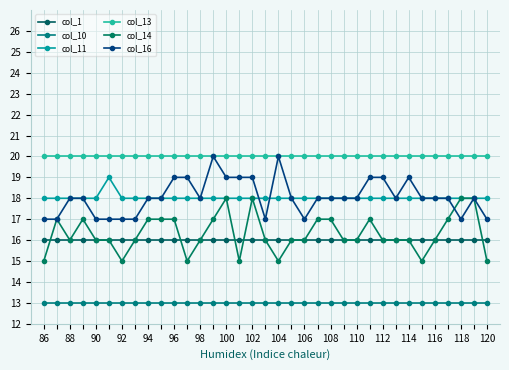

Does the chart have visible grid lines?

Yes